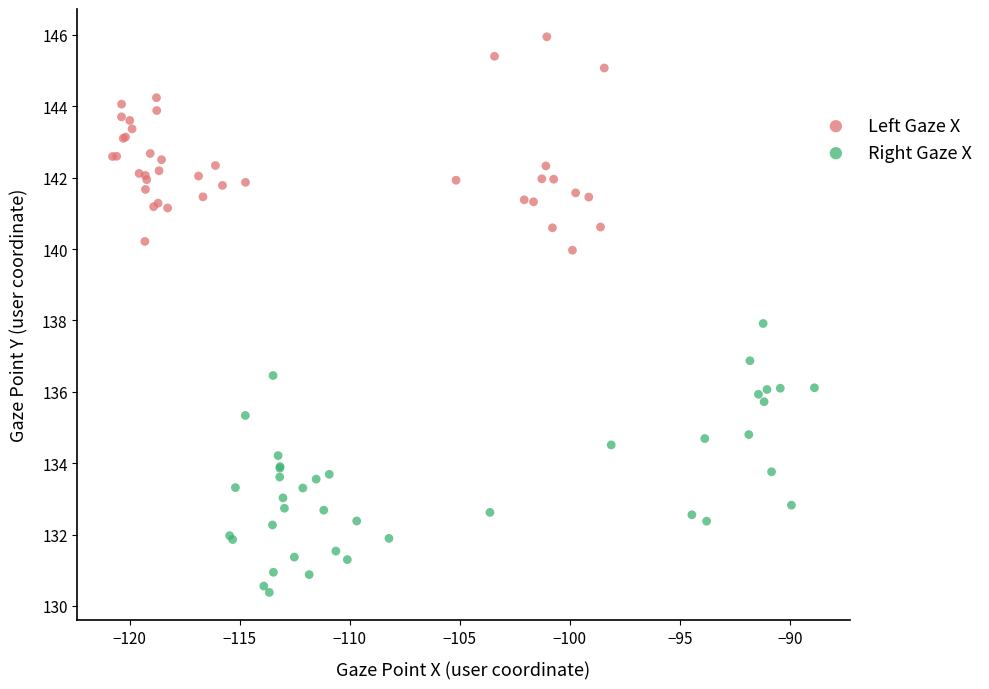

Which series reaches the minimum Y coordinate?

Right Gaze X